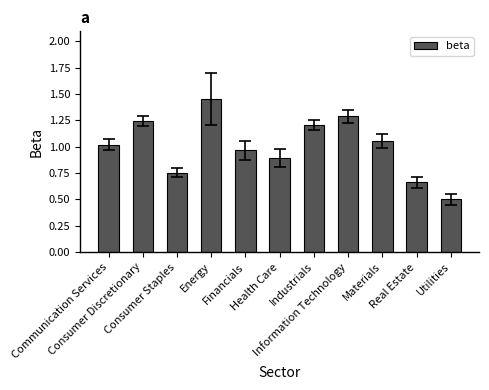

What is the value of the 6th bar from the left?

0.9